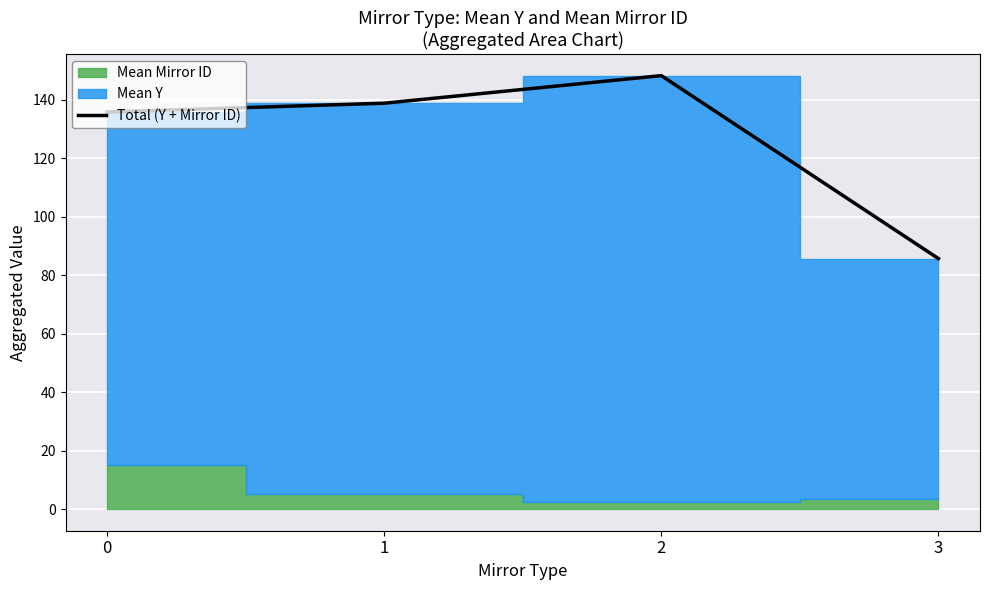

How many lines are shown in the chart?

1